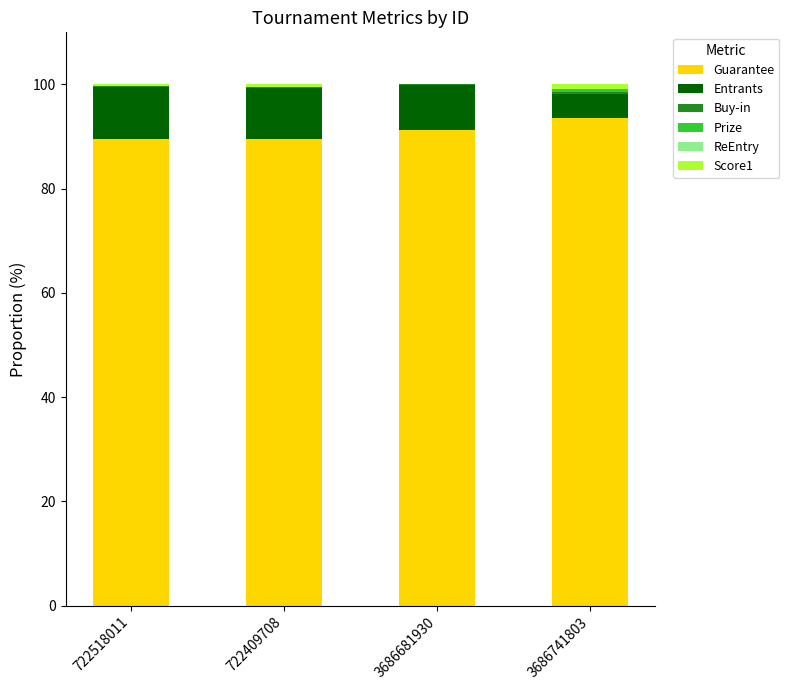

Is it true that Guarantee equals 127.5 at 3686741803?

False